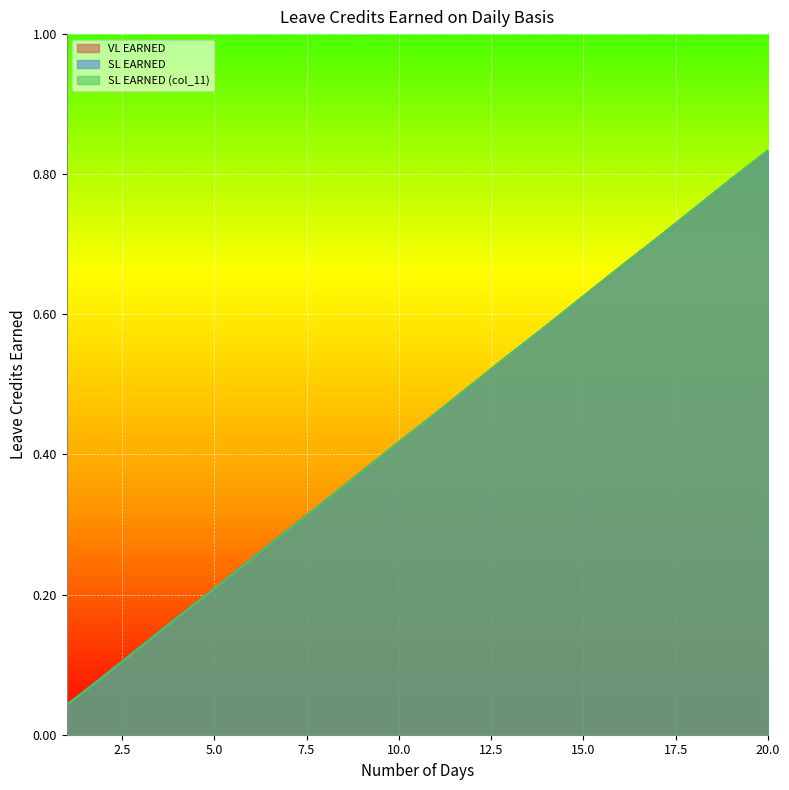

Which label corresponds to the smallest value in the chart?

1